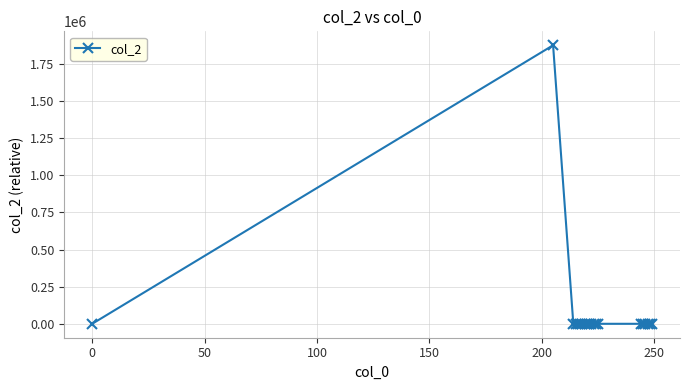

Reading left to right, list all the values displayed in this chart.

0	1875444	0	0	0	0	0	0	0	0	0	0	0	0	0	0	0	0	0	0